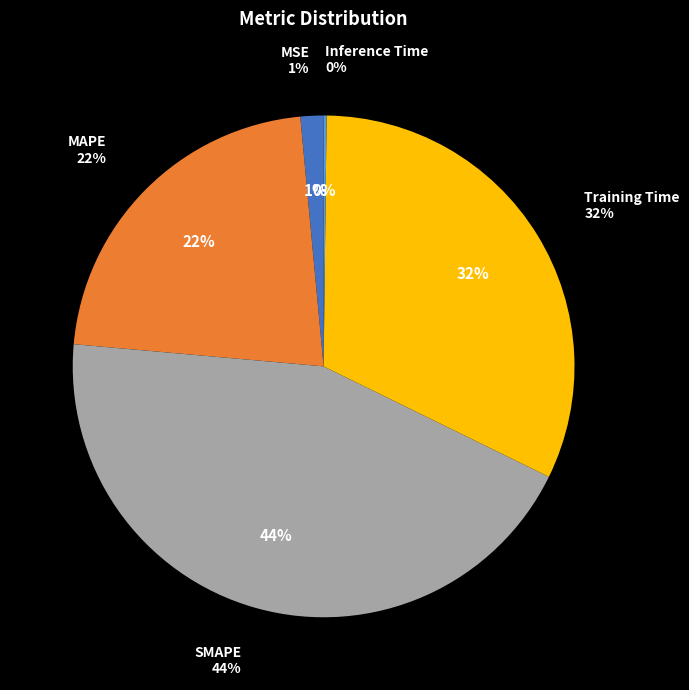

What percentage is the MAPE slice, to the nearest percent?

22%